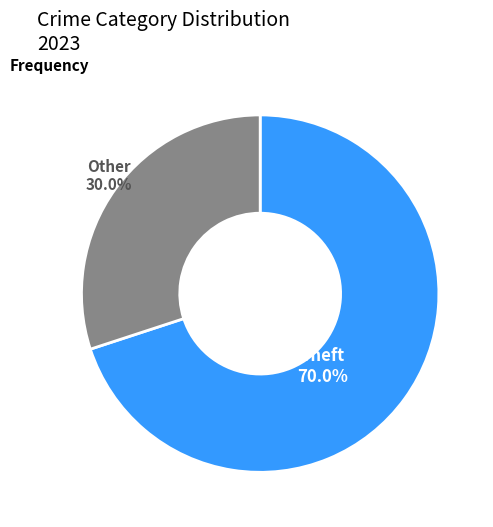

Approximately how many times larger is the value at Theft compared to Other?

2.3